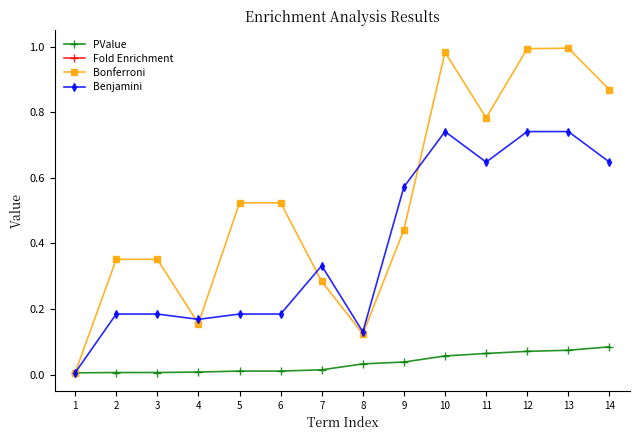

What is the value of the Benjamini point at the 14th from the left?

0.6